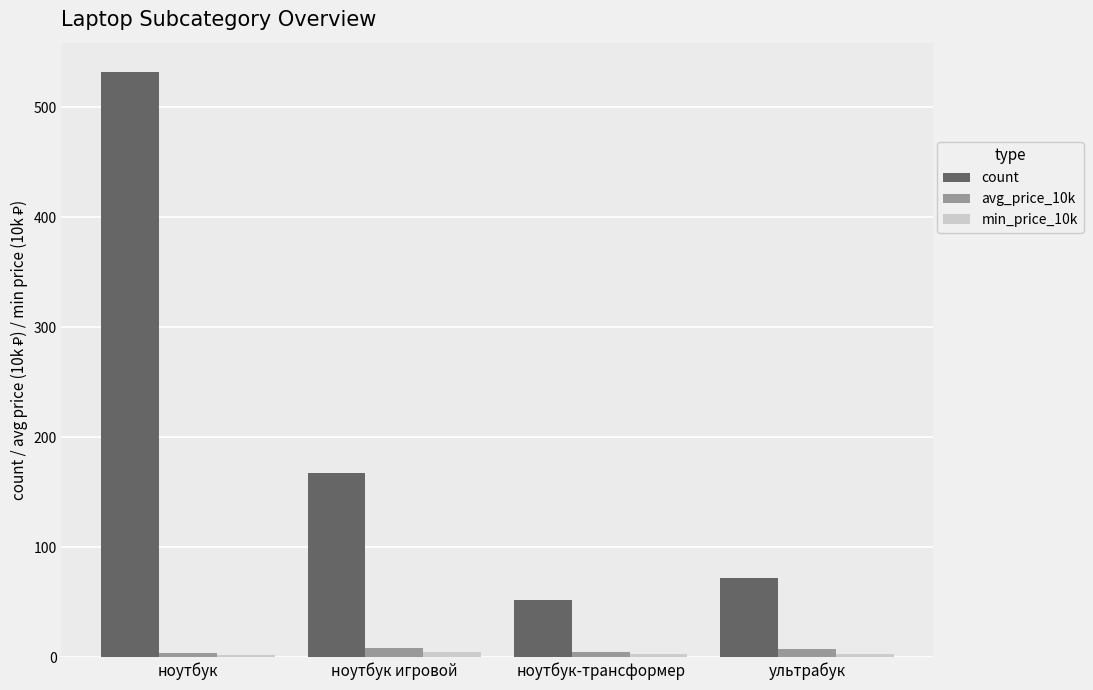

Which series has the largest total across all categories?

count